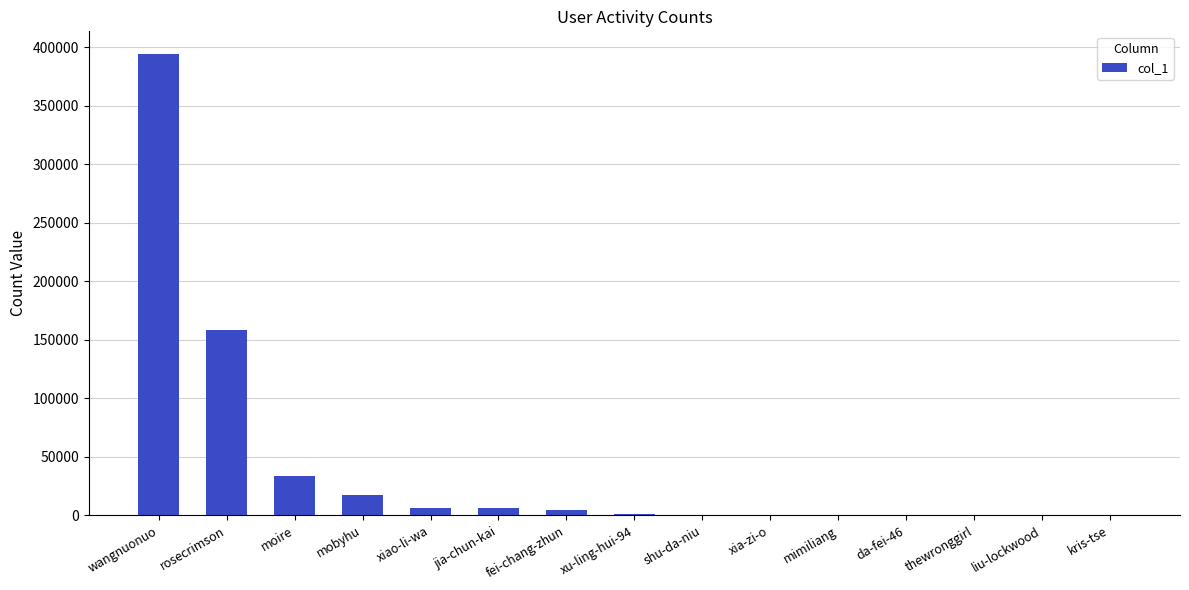

At which category does the chart reach its peak across all series?

wangnuonuo